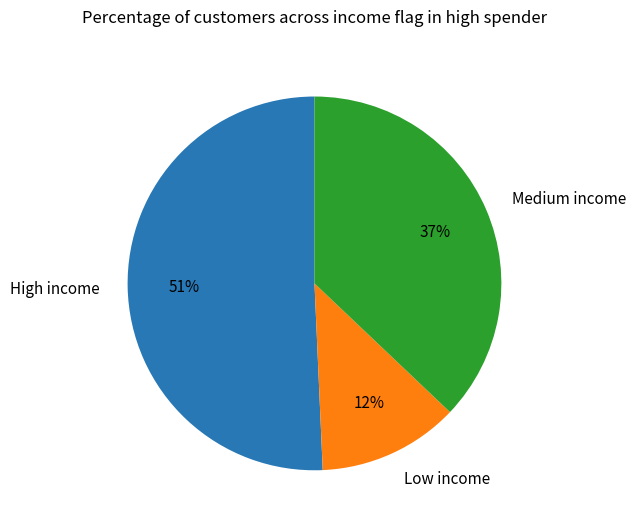

Which category accounts for the majority?

High income